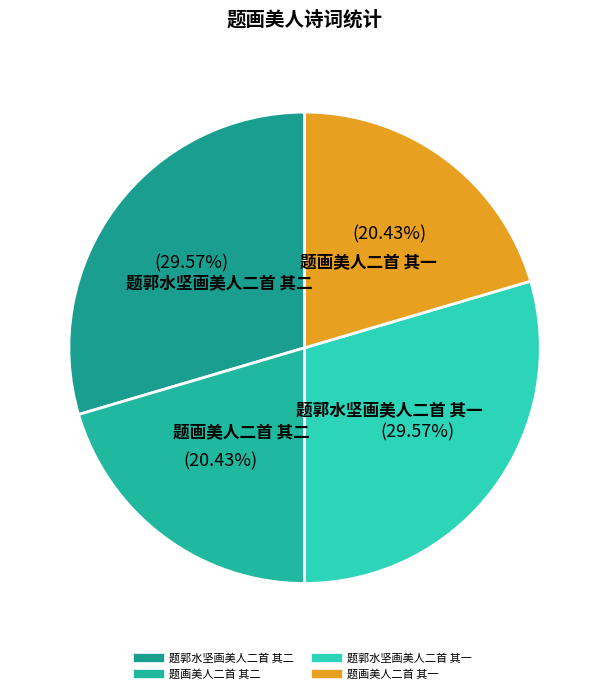

Approximately how many times larger is the value at 题郭水坚画美人二首 其一 compared to 题画美人二首 其一?

1.4